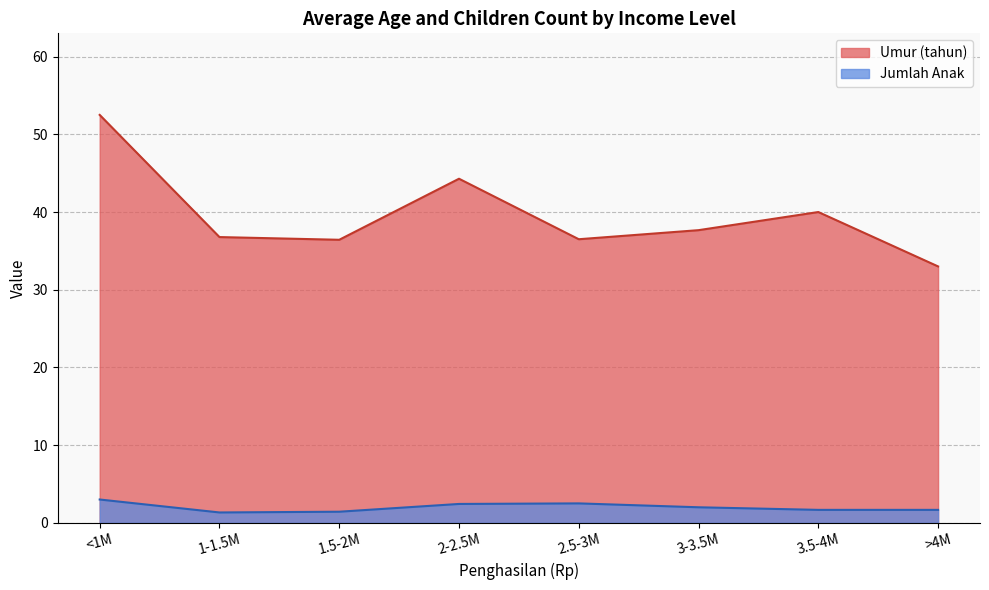

What is the lowest value of the Jumlah Anak series?

1.3